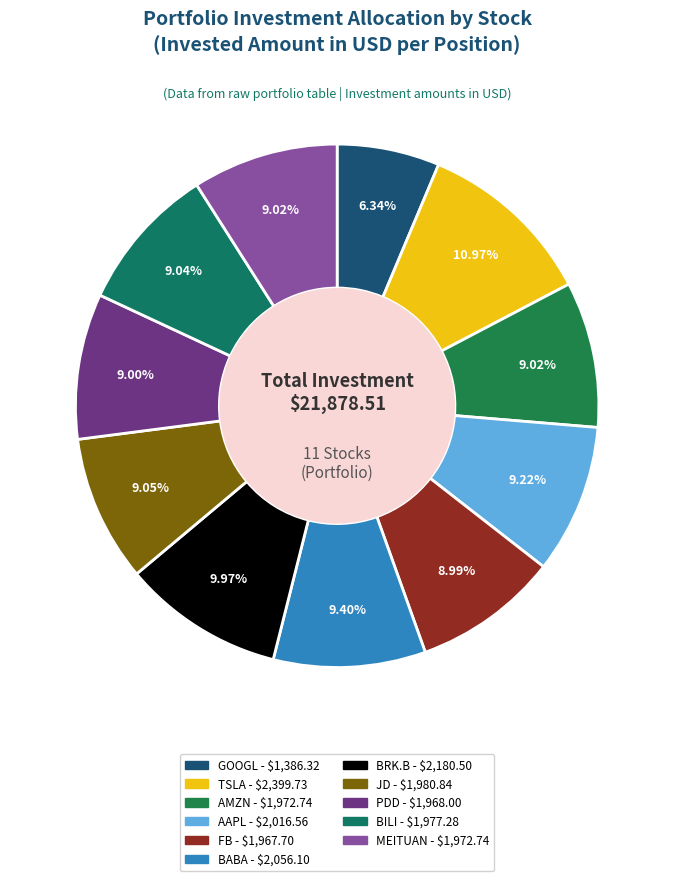

Count the number of slices in the pie.

11